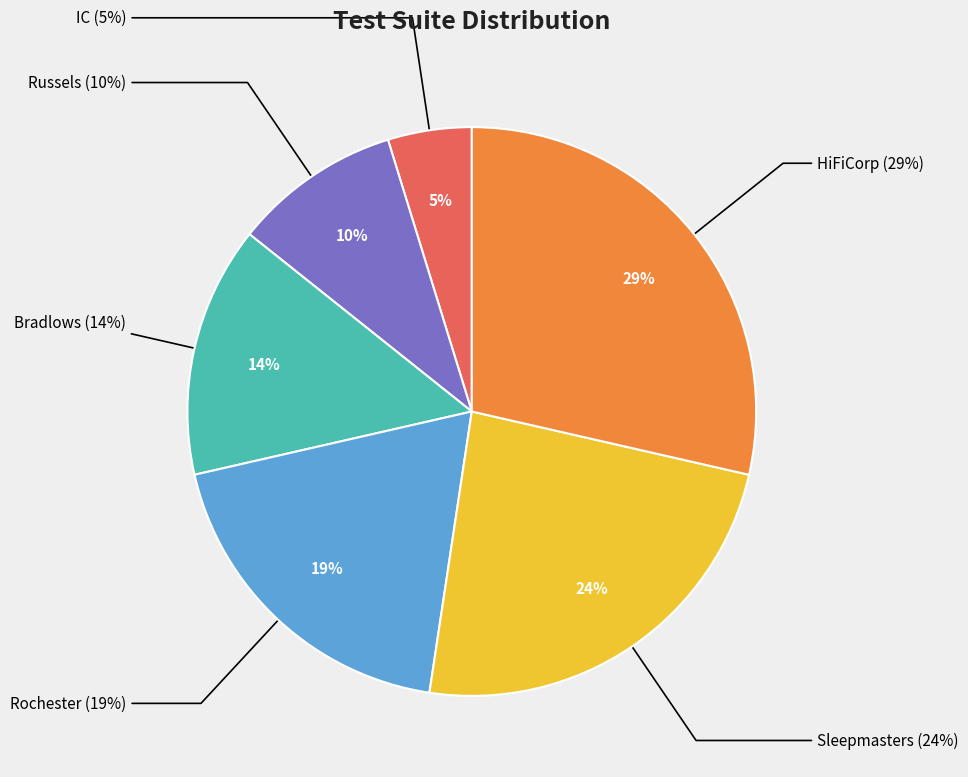

Rank the categories by value from lowest to highest.

IC, Russels, Bradlows, Rochester, Sleepmasters, HiFiCorp